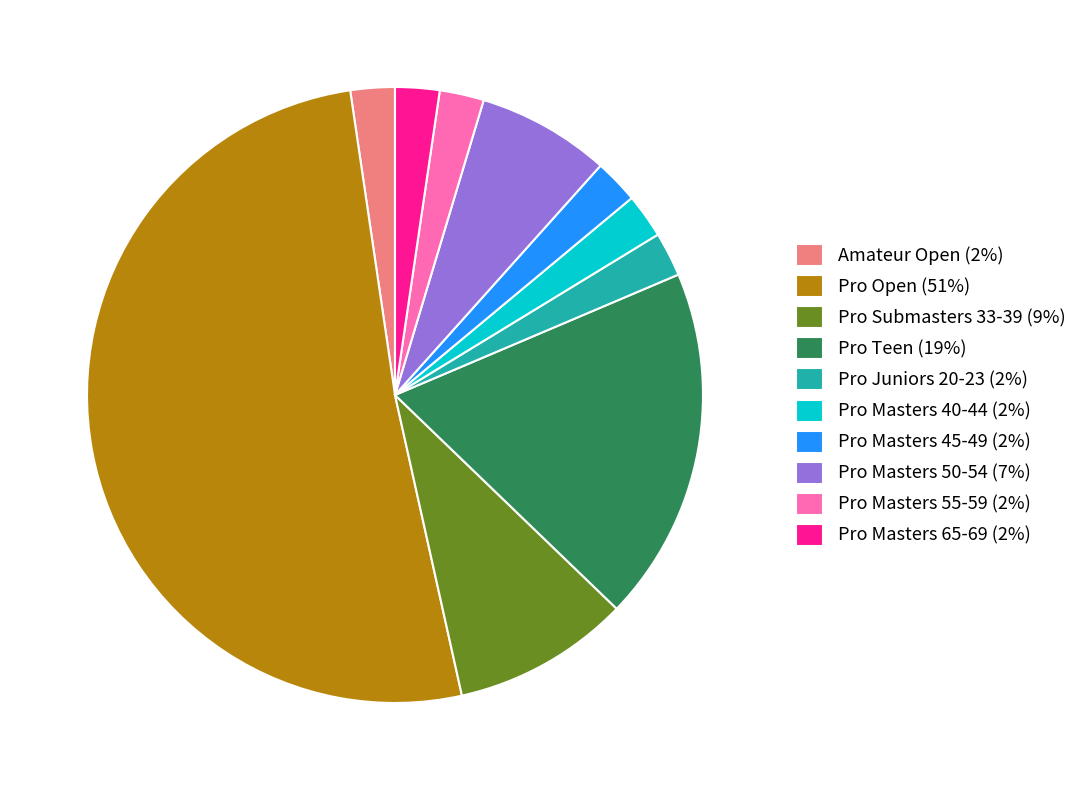

How many segments does this pie chart have?

10